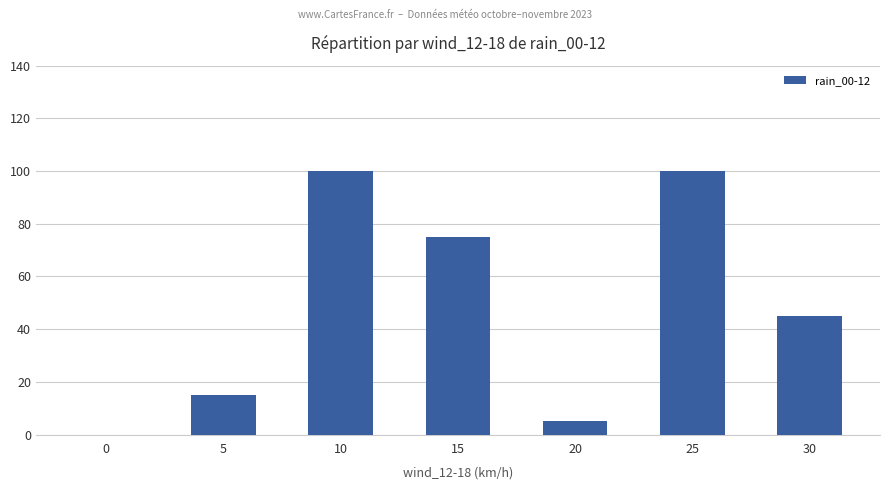

What is the change in value from 25 to 30?

-55